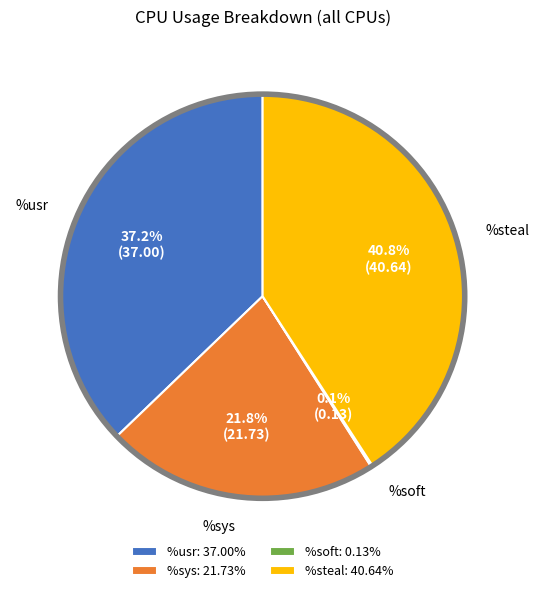

Is %usr: 37.00% the majority of the pie?

No